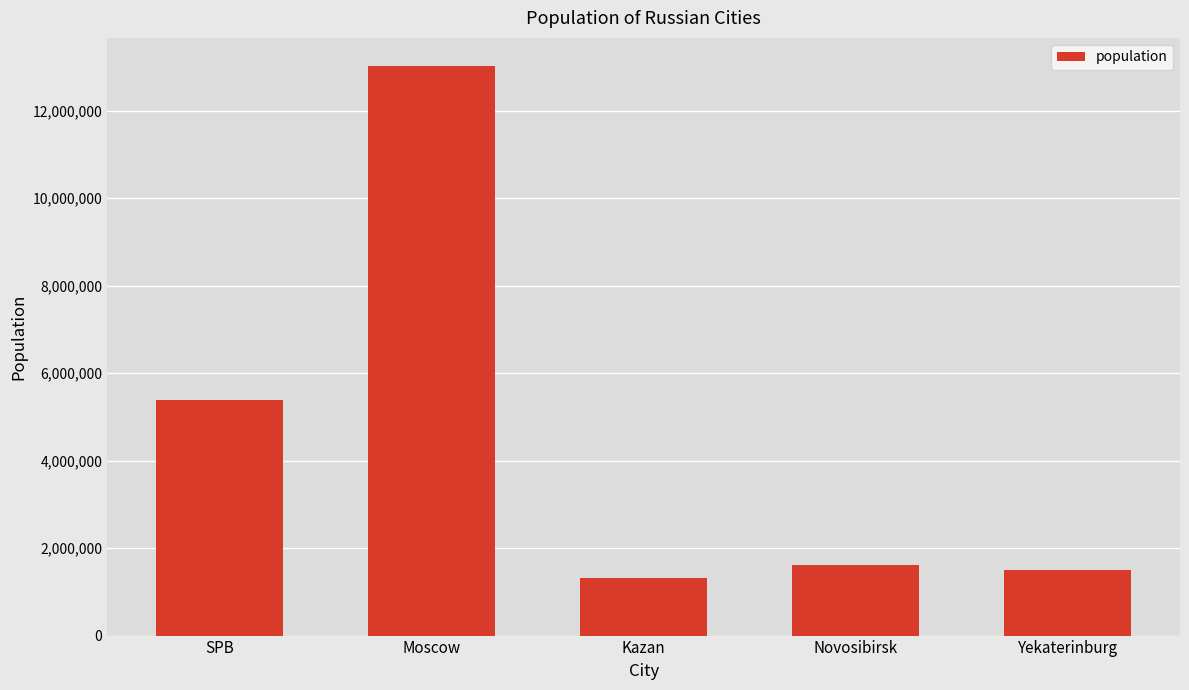

What is the maximum value shown in the chart?

13010112